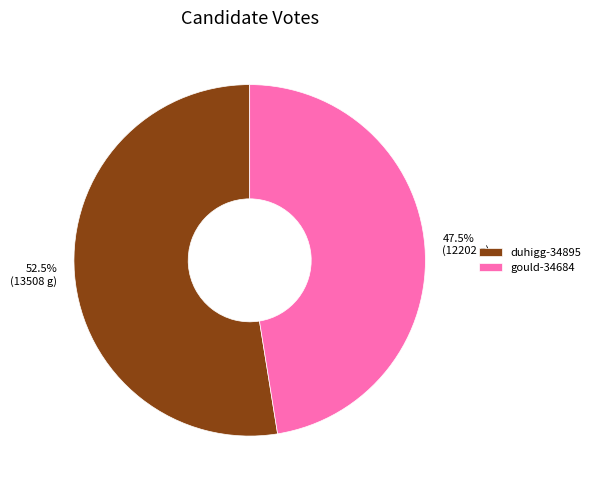

Which category has the smallest portion of the pie?

gould-34684